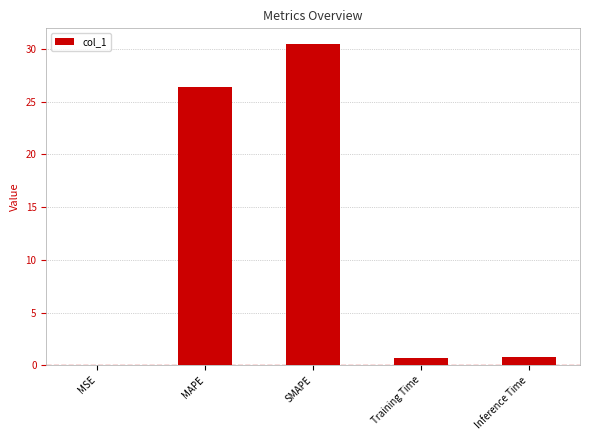

Between Training Time and MAPE, which is larger?

MAPE